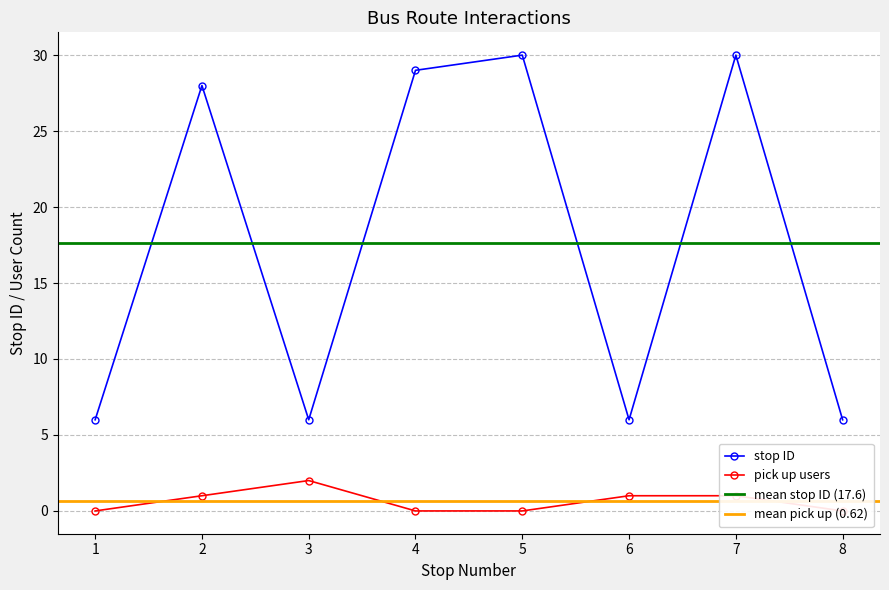

True or false: stop ID has a value of 6 at 1.

True